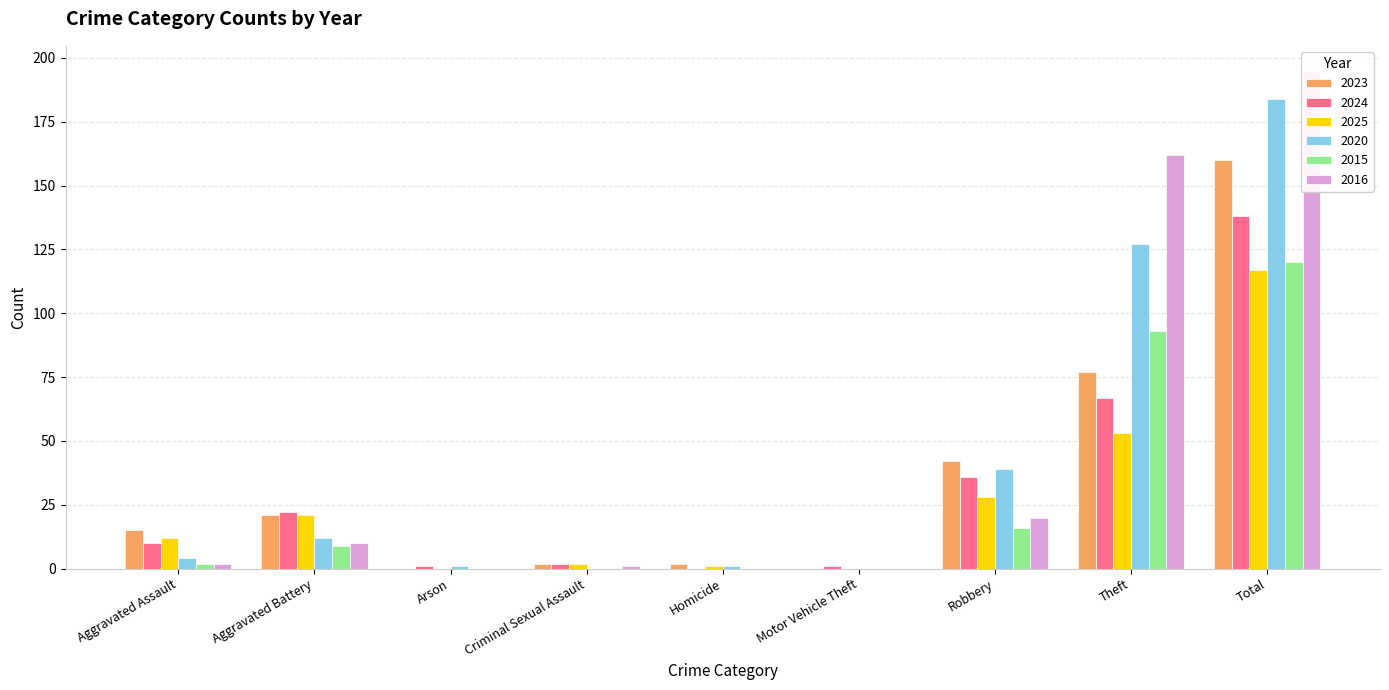

Reading left to right, what are all the values shown in this chart?

2023: Aggravated Assault=15	Aggravated Battery=21	Arson=0	Criminal Sexual Assault=2	Homicide=2	Motor Vehicle Theft=0	Robbery=42	Theft=77	Total=160
2024: Aggravated Assault=10	Aggravated Battery=22	Arson=1	Criminal Sexual Assault=2	Homicide=0	Motor Vehicle Theft=1	Robbery=36	Theft=67	Total=138
2025: Aggravated Assault=12	Aggravated Battery=21	Arson=0	Criminal Sexual Assault=2	Homicide=1	Motor Vehicle Theft=0	Robbery=28	Theft=53	Total=117
2020: Aggravated Assault=4	Aggravated Battery=12	Arson=1	Criminal Sexual Assault=0	Homicide=1	Motor Vehicle Theft=0	Robbery=39	Theft=127	Total=184
2015: Aggravated Assault=2	Aggravated Battery=9	Arson=0	Criminal Sexual Assault=0	Homicide=0	Motor Vehicle Theft=0	Robbery=16	Theft=93	Total=120
2016: Aggravated Assault=2	Aggravated Battery=10	Arson=0	Criminal Sexual Assault=1	Homicide=0	Motor Vehicle Theft=0	Robbery=20	Theft=162	Total=195